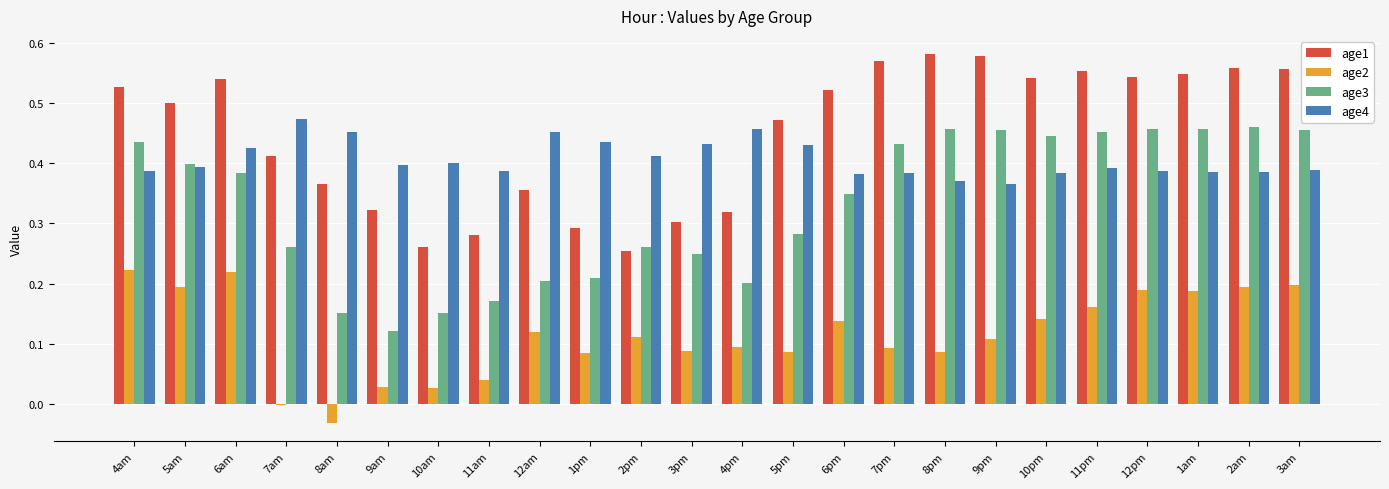

The value of age1 at 1pm is 0.4. True or false?

False